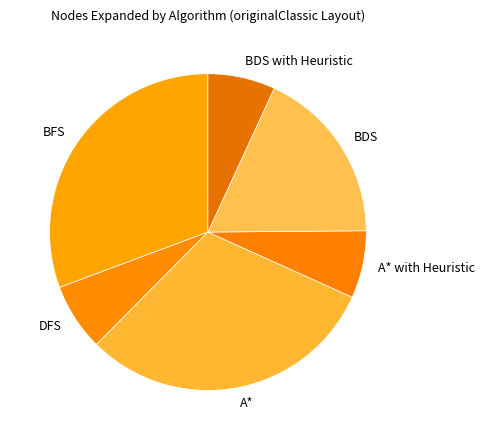

Do A* and DFS together represent more than half of the pie?

No